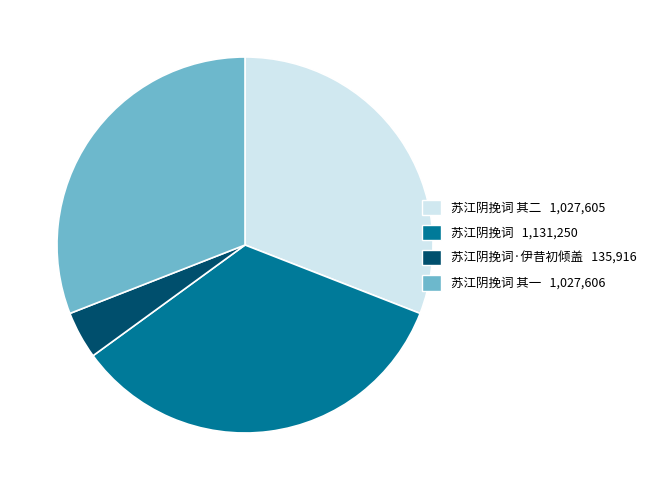

Is there a majority slice in this chart?

No